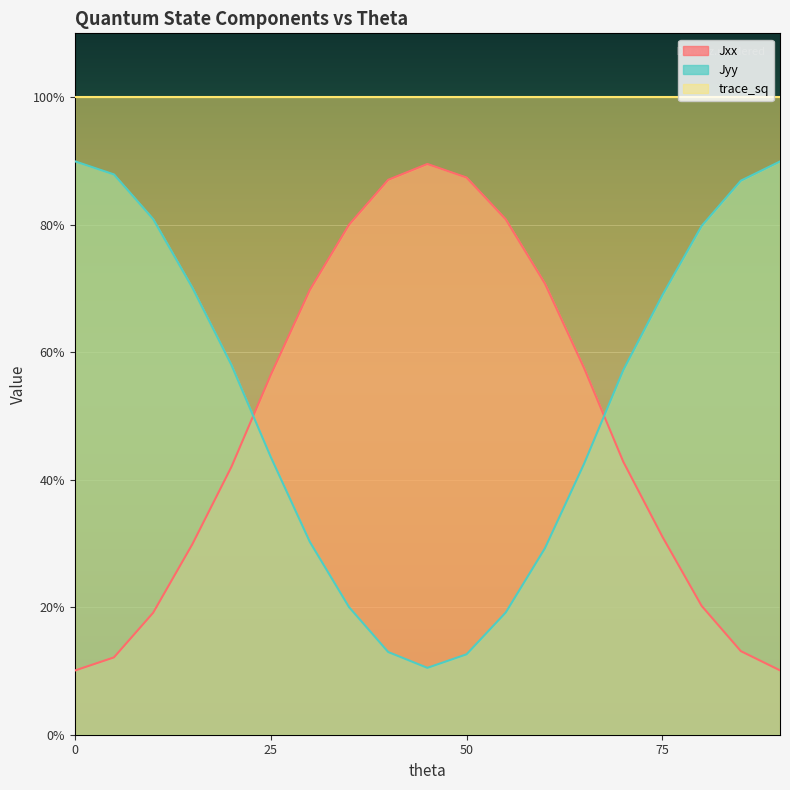

Reading left to right, extract all data points from this chart.

Jxx: 0=0.1	5=0.1	10=0.2	15=0.3	20=0.4	25=0.6	30=0.7	35=0.8	40=0.9	45=0.9	50=0.9	55=0.8	60=0.7	65=0.6	70=0.4	75=0.3	80=0.2	85=0.1	90=0.1
Jyy: 0=0.9	5=0.9	10=0.8	15=0.7	20=0.6	25=0.4	30=0.3	35=0.2	40=0.1	45=0.1	50=0.1	55=0.2	60=0.3	65=0.4	70=0.6	75=0.7	80=0.8	85=0.9	90=0.9